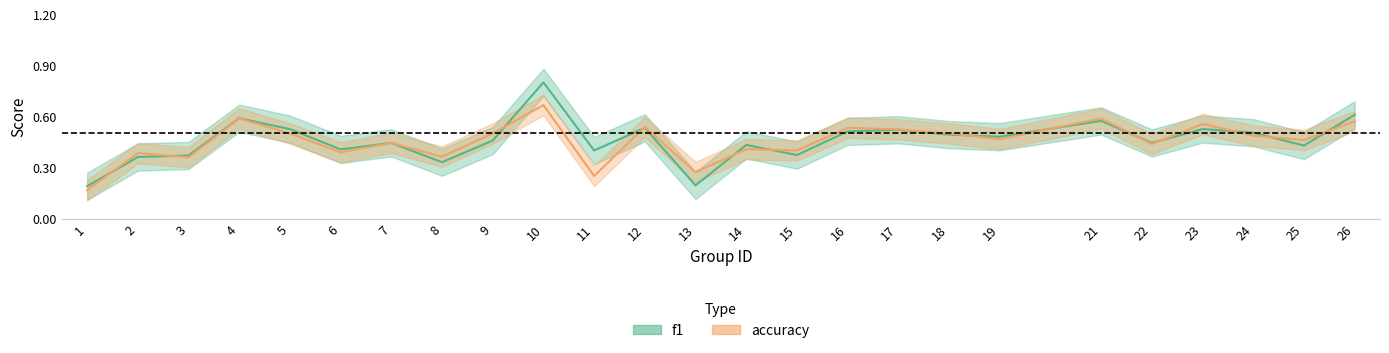

Between which two adjacent categories do f1 and accuracy first intersect?

1 and 2